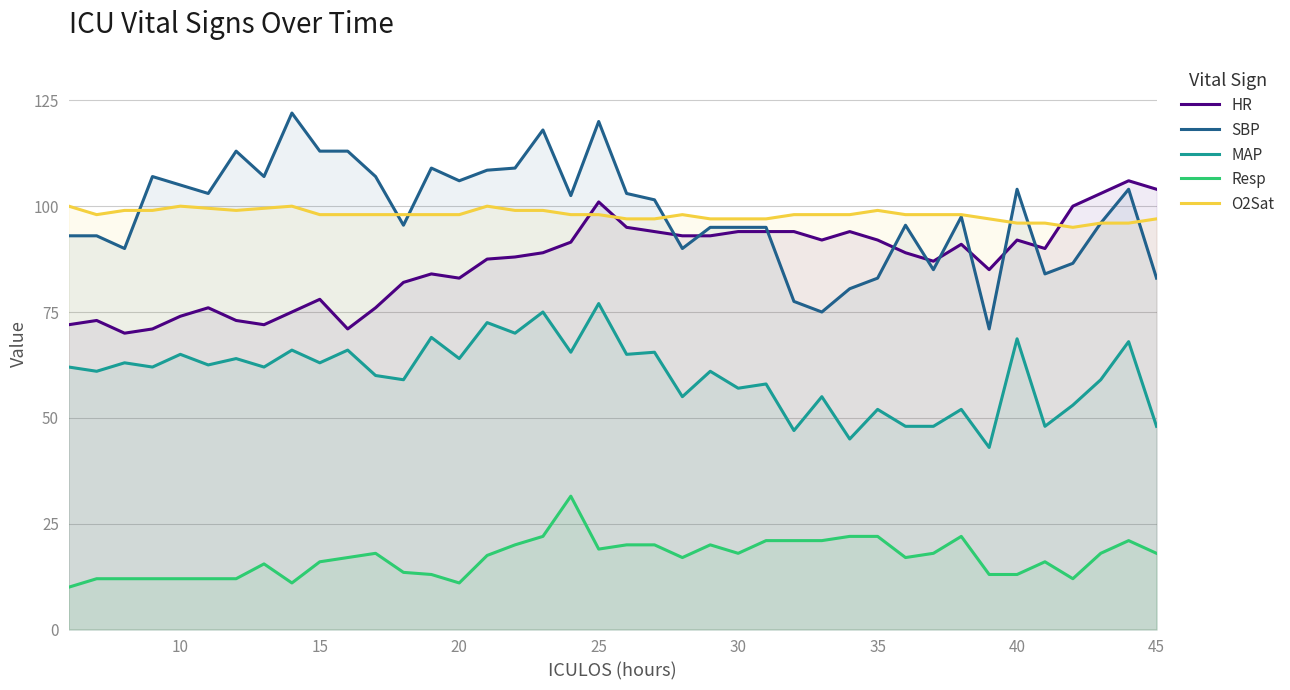

List the series in order of their peak value, lowest first.

Resp, MAP, O2Sat, HR, SBP